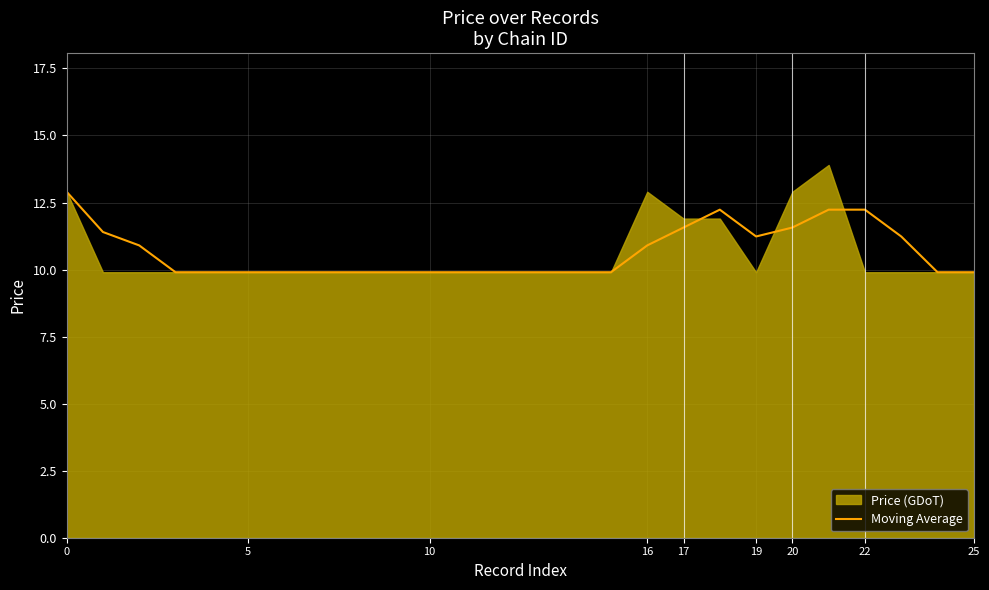

The value of Moving Average at 10 is 9.9. True or false?

True